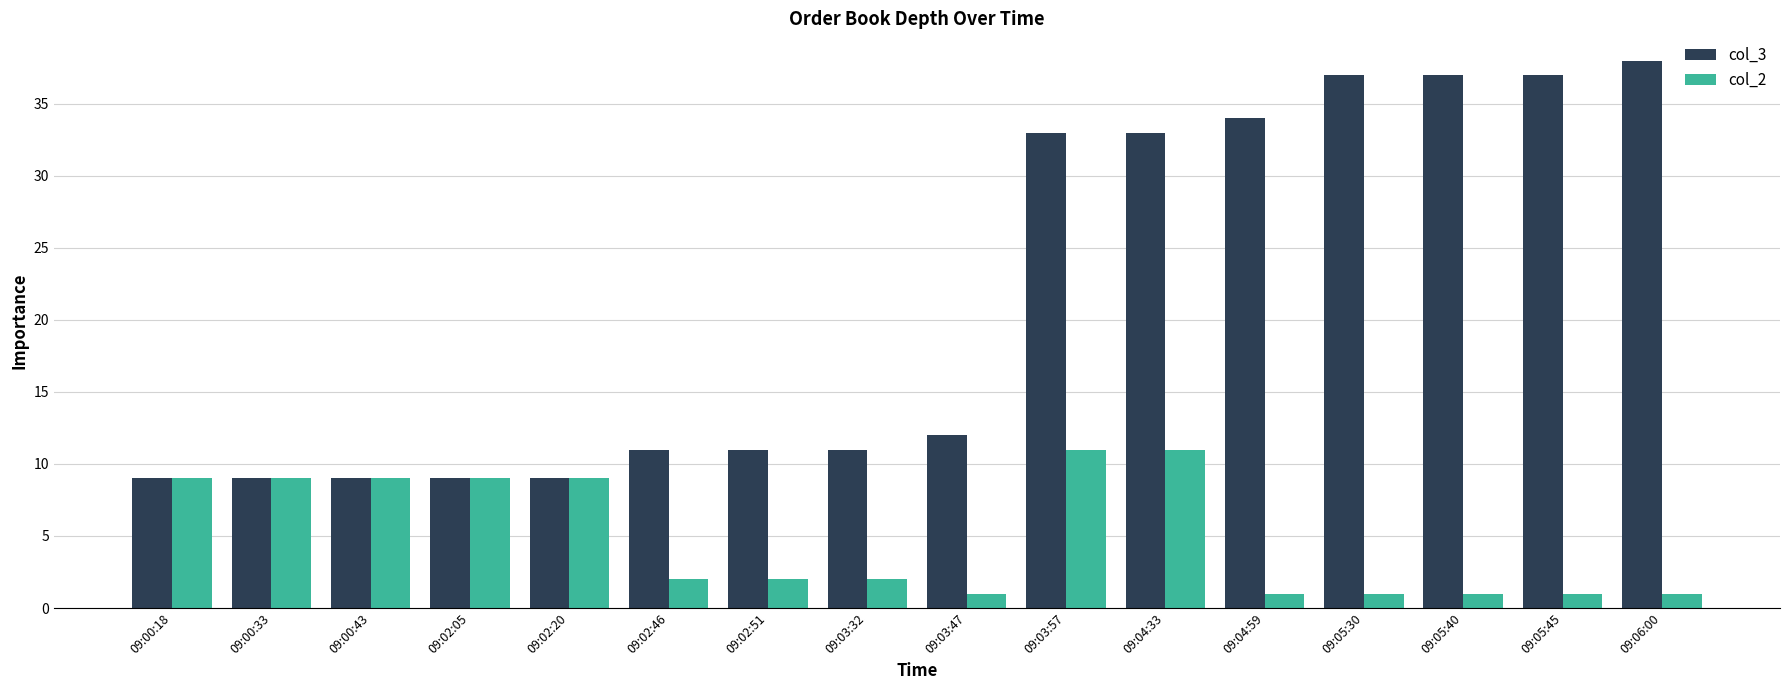

Rank the series at 09:03:32 from lowest to highest value.

col_2, col_3